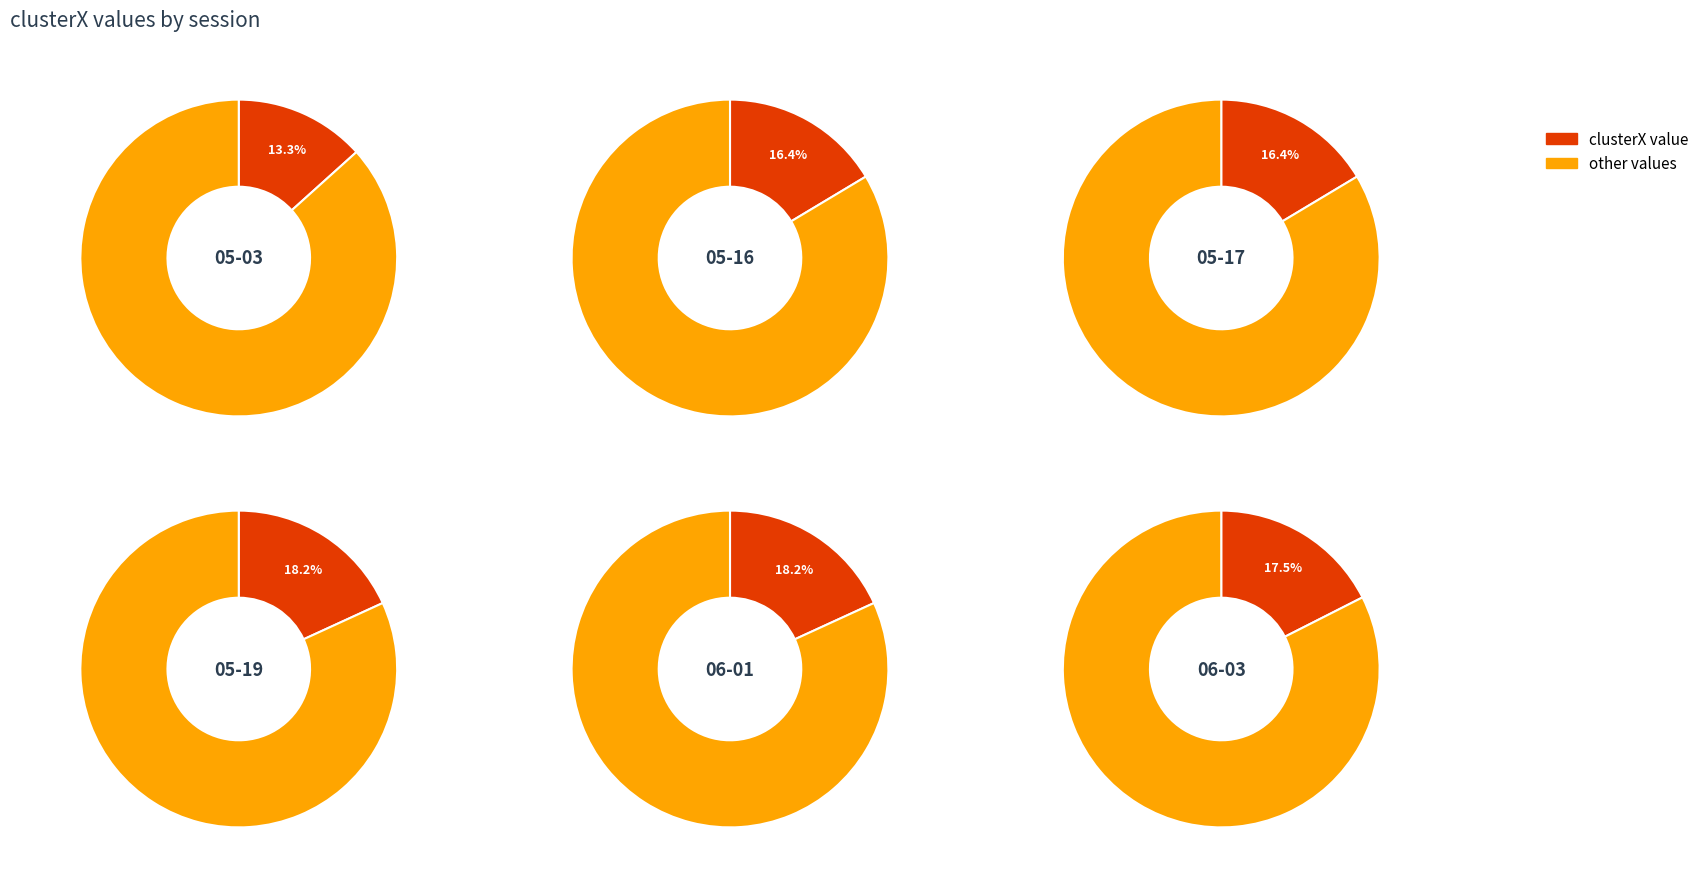

Rank the categories by value from highest to lowest.

mike 05-19-2022.mat, mike 06-01-2022.mat, mike 06-03-2022.mat, mike 05-16-2022.mat, mike 05-17-2022.mat, mike 05-03-2022.mat